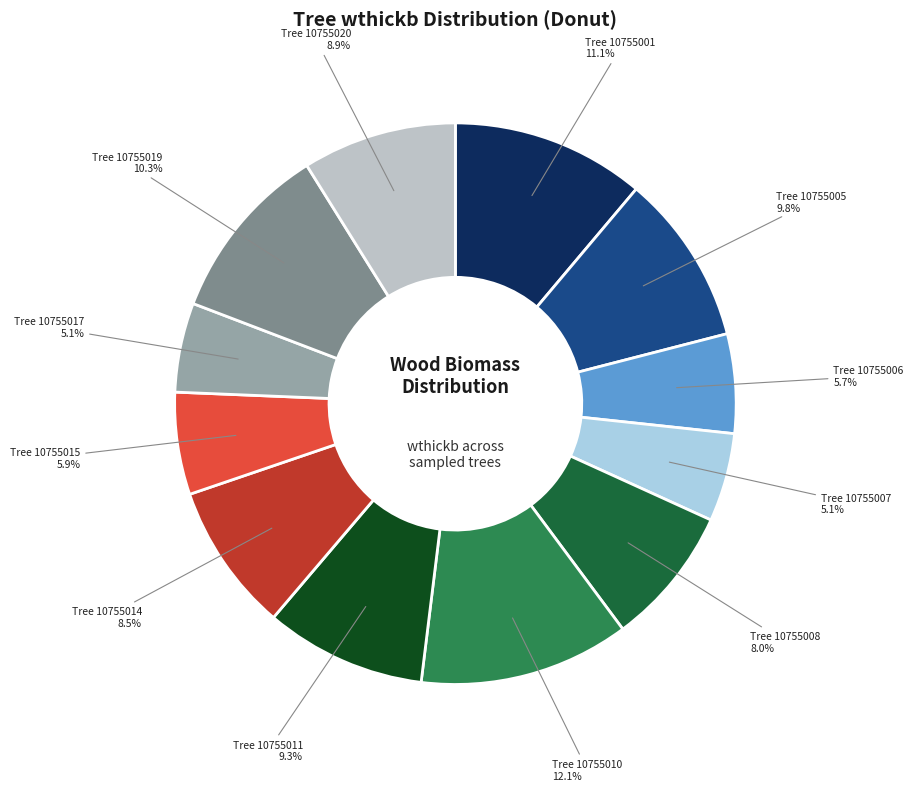

Rank the categories by value from lowest to highest.

10755007, 10755017, 10755006, 10755015, 10755008, 10755014, 10755020, 10755011, 10755005, 10755019, 10755001, 10755010